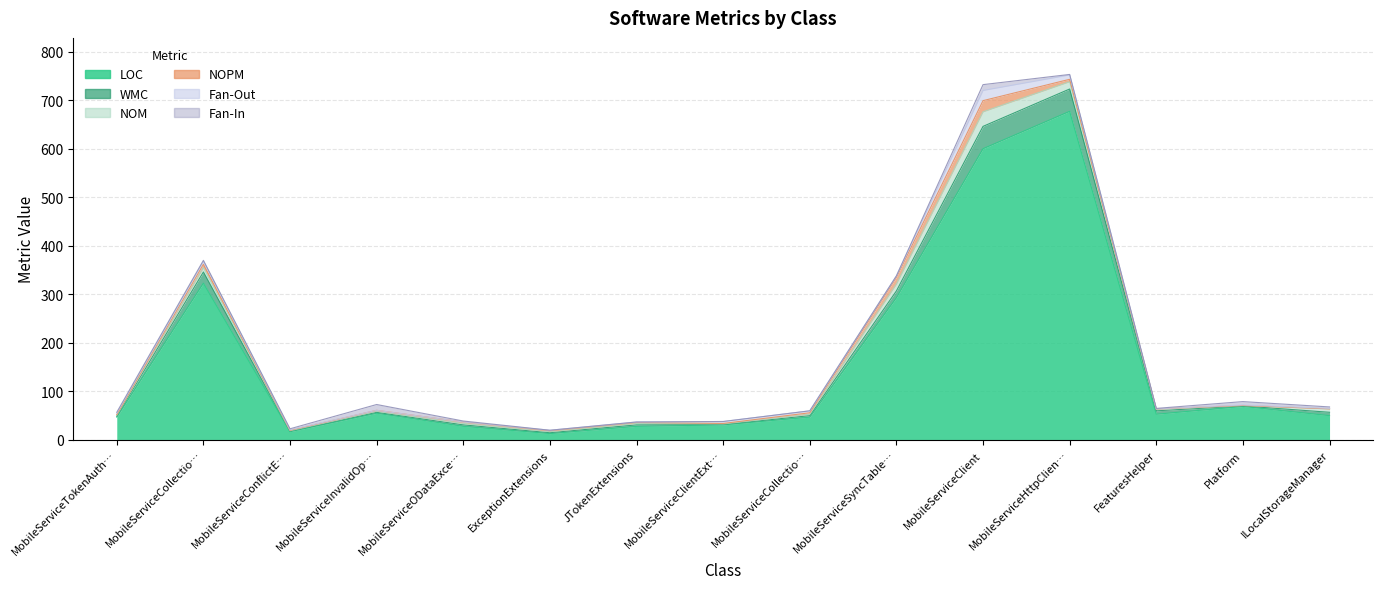

What are all the series names shown in the legend?

LOC, WMC, NOM, NOPM, Fan-Out, Fan-In